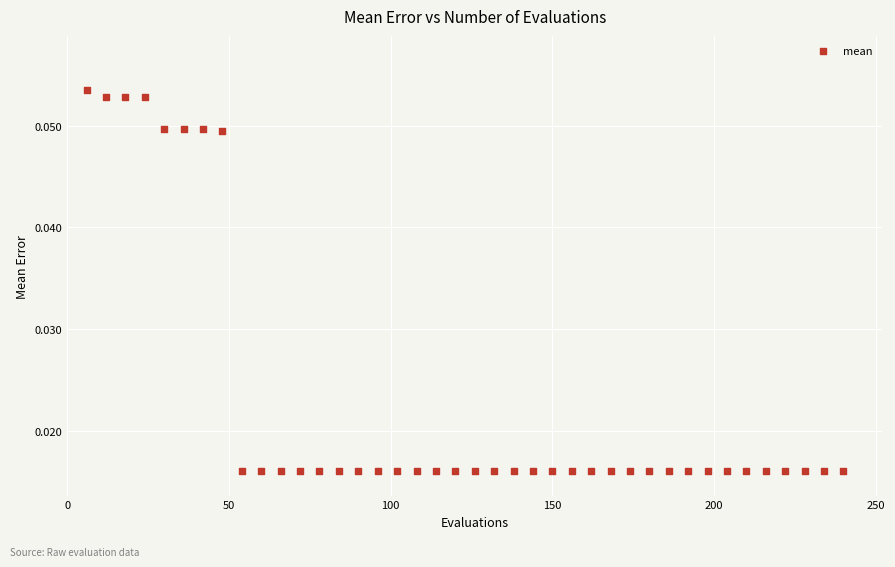

What is the range of X values (max minus min)?

234.0